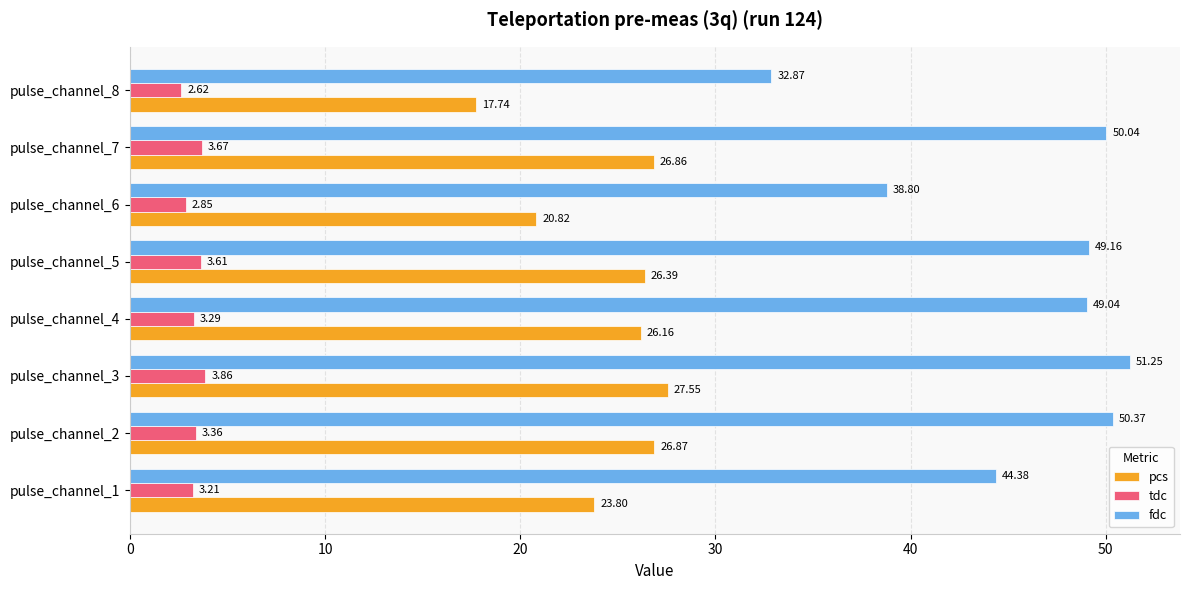

Rank the series at pulse_channel_6 from lowest to highest value.

tdc, pcs, fdc